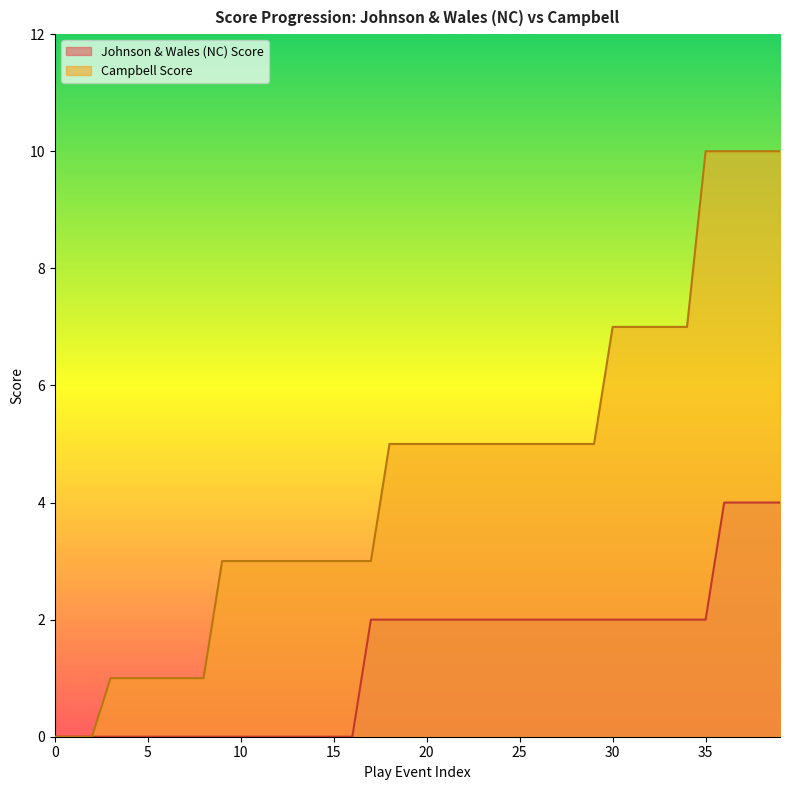

Does the chart have visible grid lines?

No